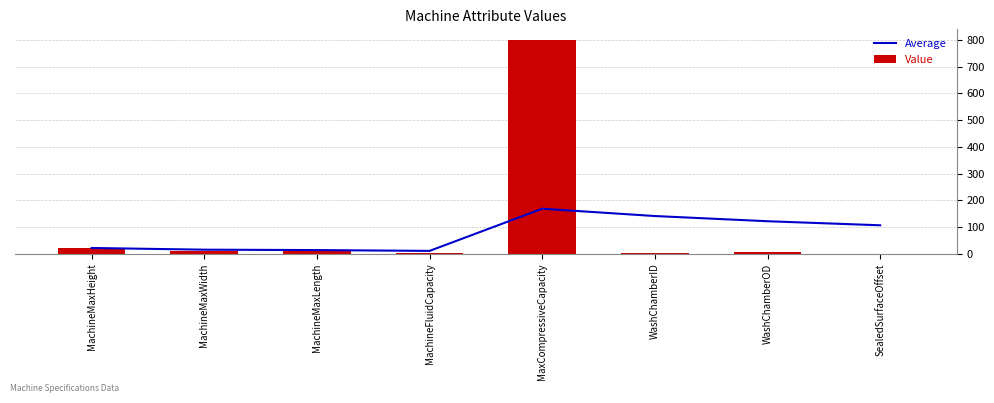

What is the sum of the Value values at MachineFluidCapacity and MachineMaxWidth?

9.5